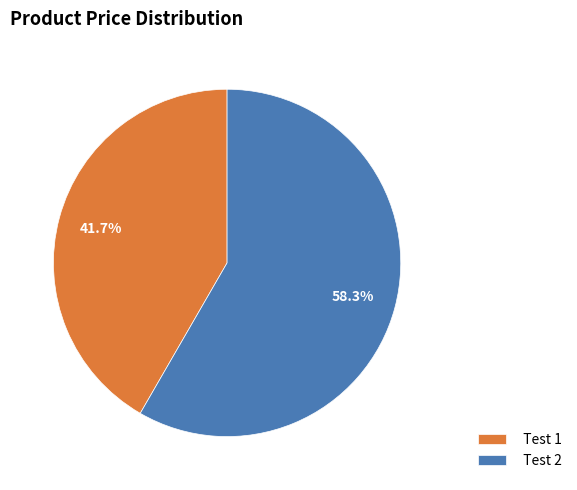

To the nearest percent, what is the combined percentage of Test 2 and Test 1?

100%